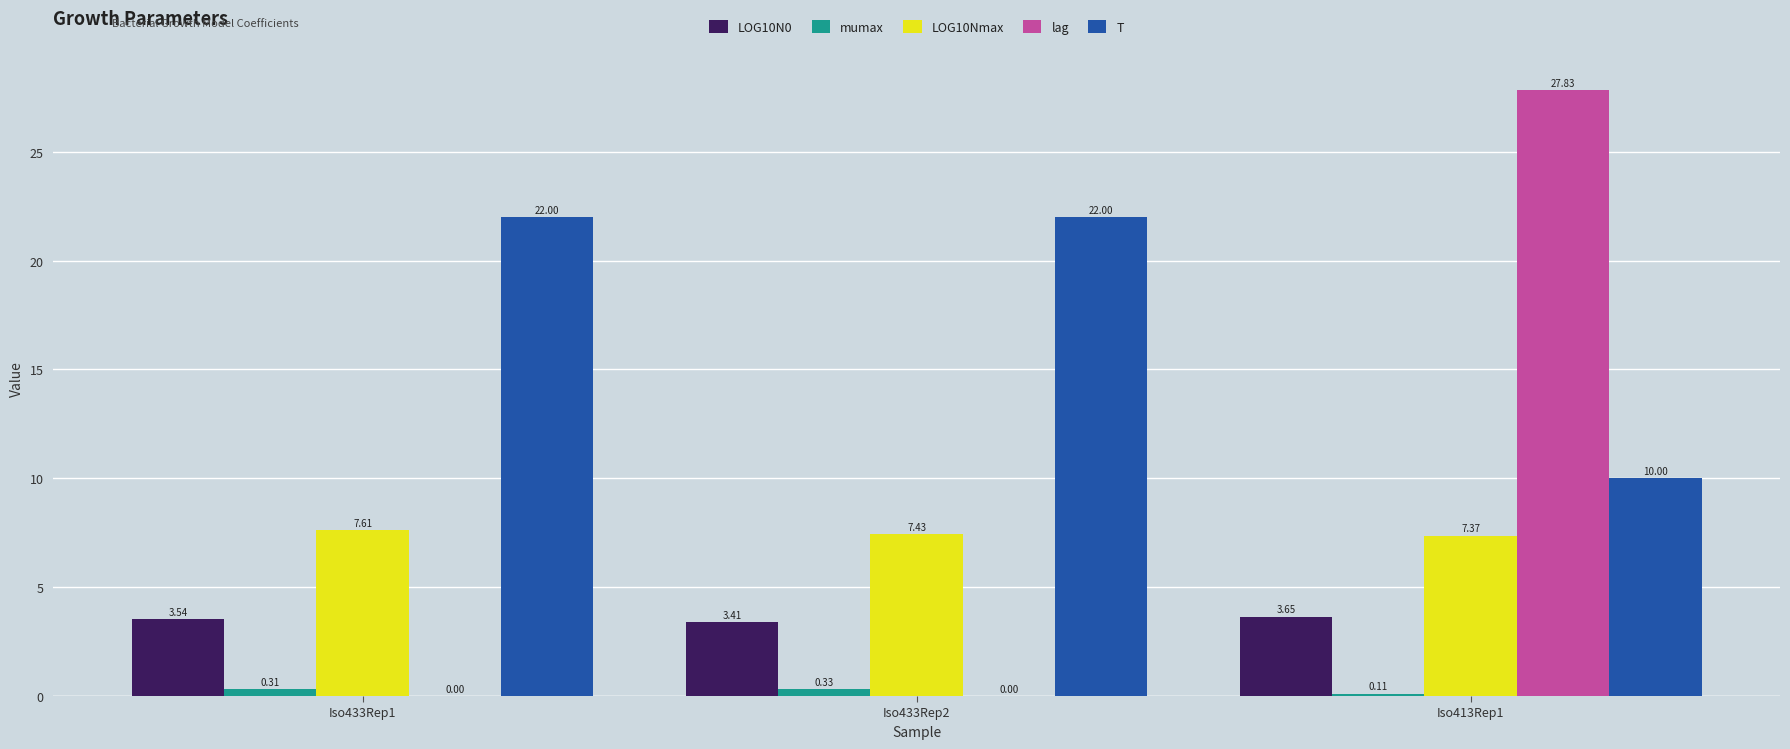

What is the approximate value of T at Iso433Rep2?

22.0